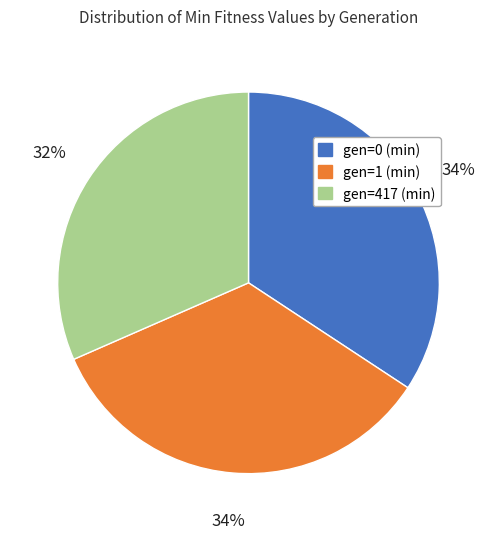

The gen=0 (min) slice represents 21% of the pie. True or false?

False